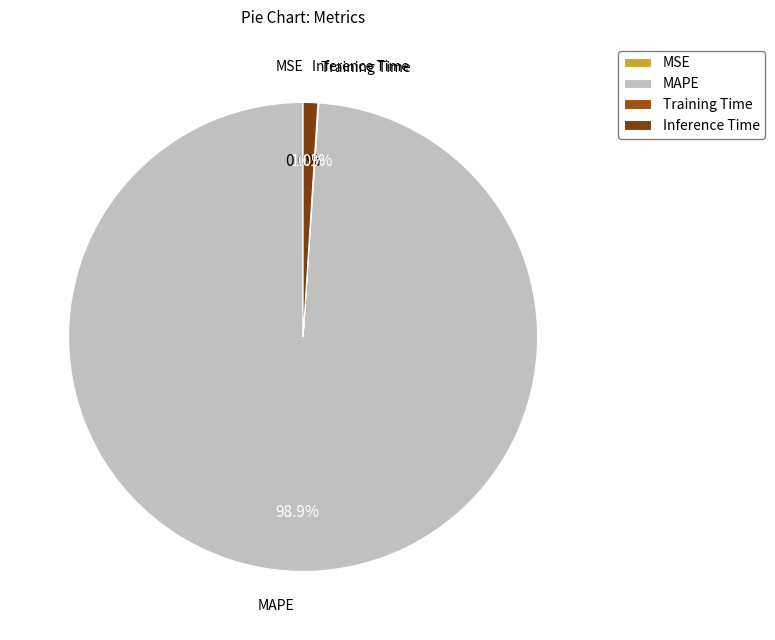

What portion of the pie excludes Inference Time?

99.0%